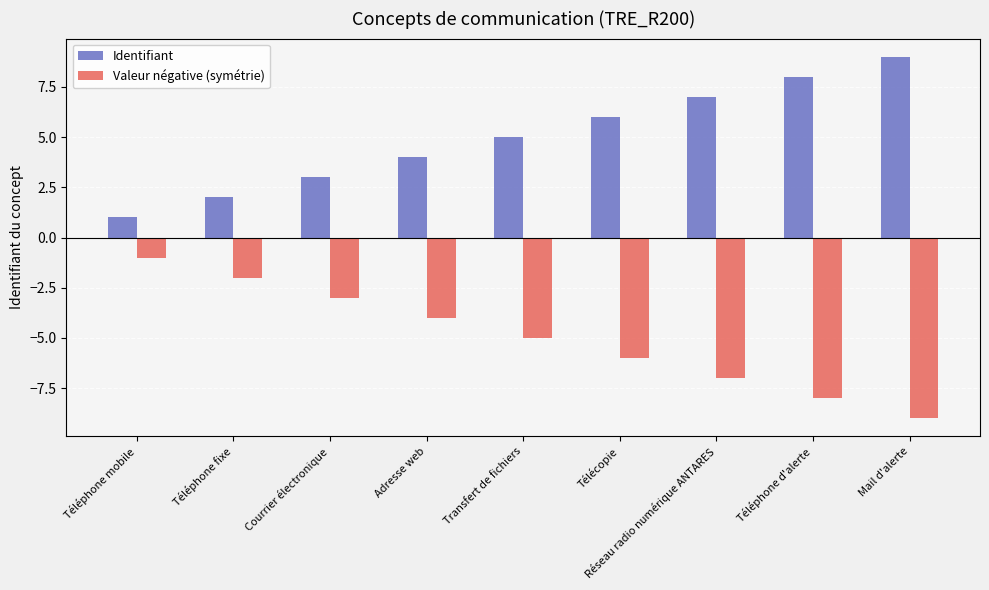

What is the difference between the highest and lowest values at Téléphone d'alerte?

16